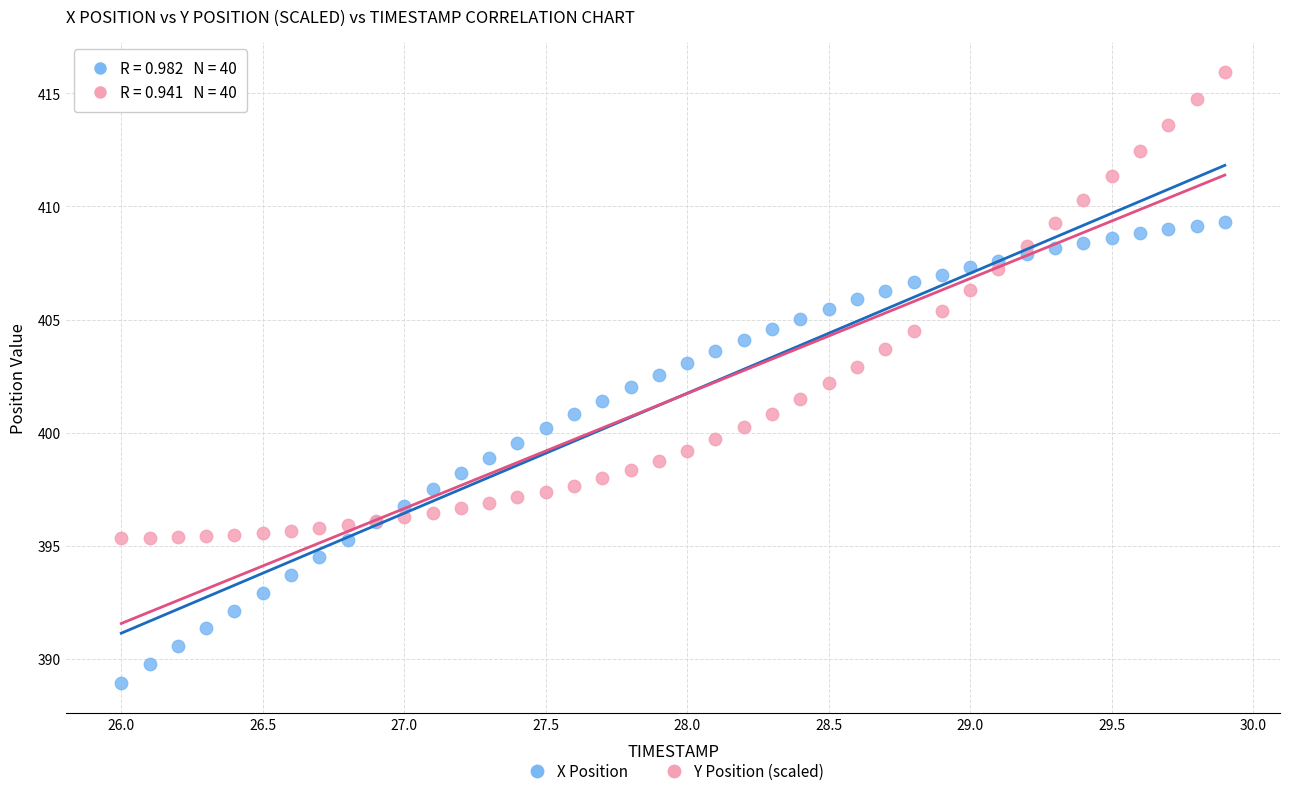

Which series reaches the minimum Y coordinate?

X Position